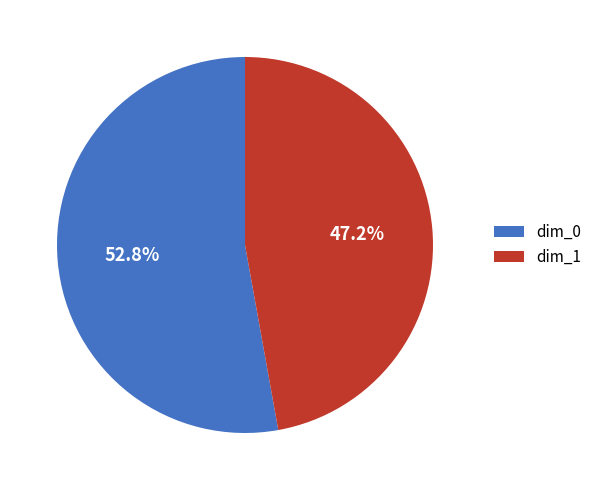

Which slice is the smallest?

dim_1